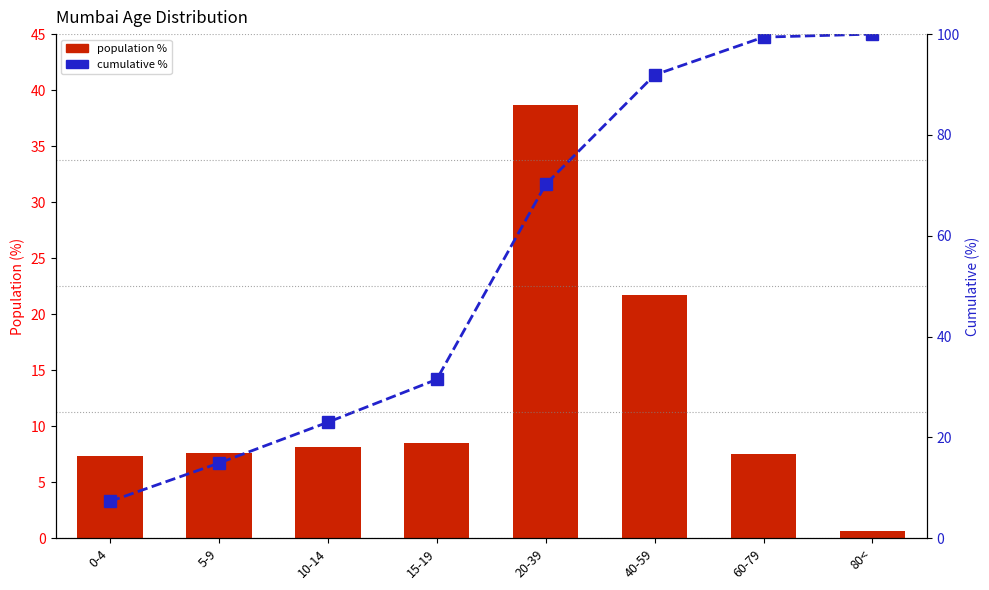

What position from the left is 20-39?

5